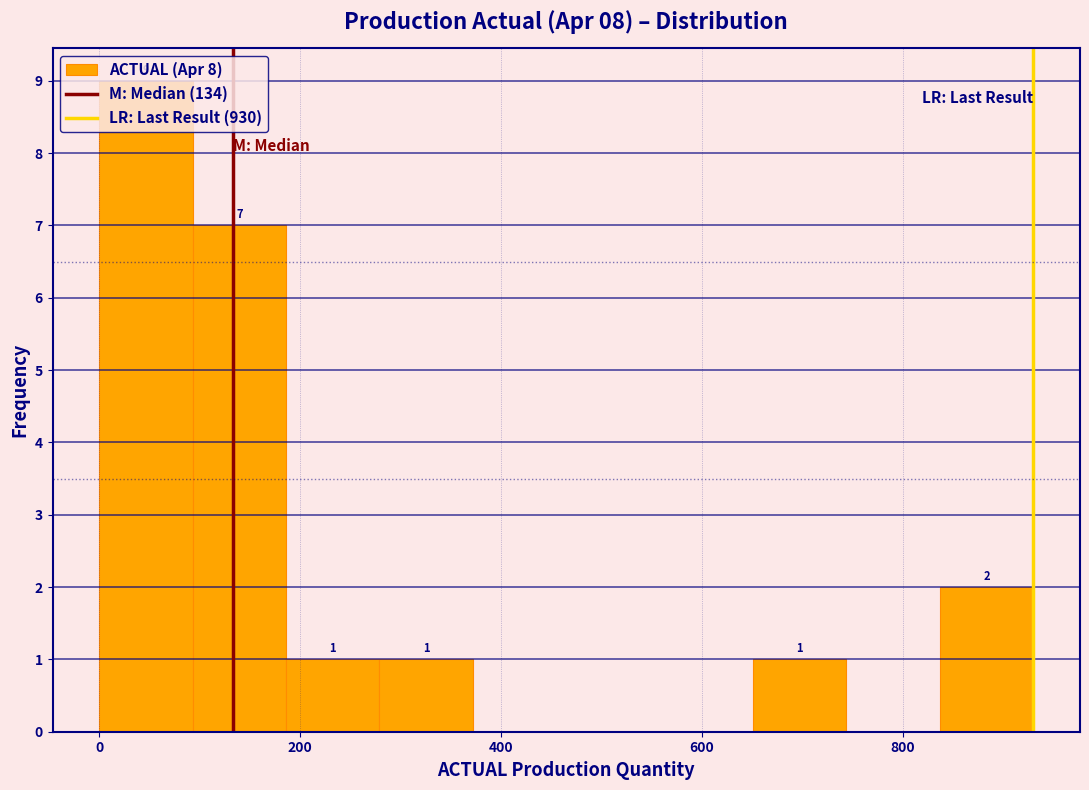

Over which range of the x-axis is the bar tallest?

0 to 100